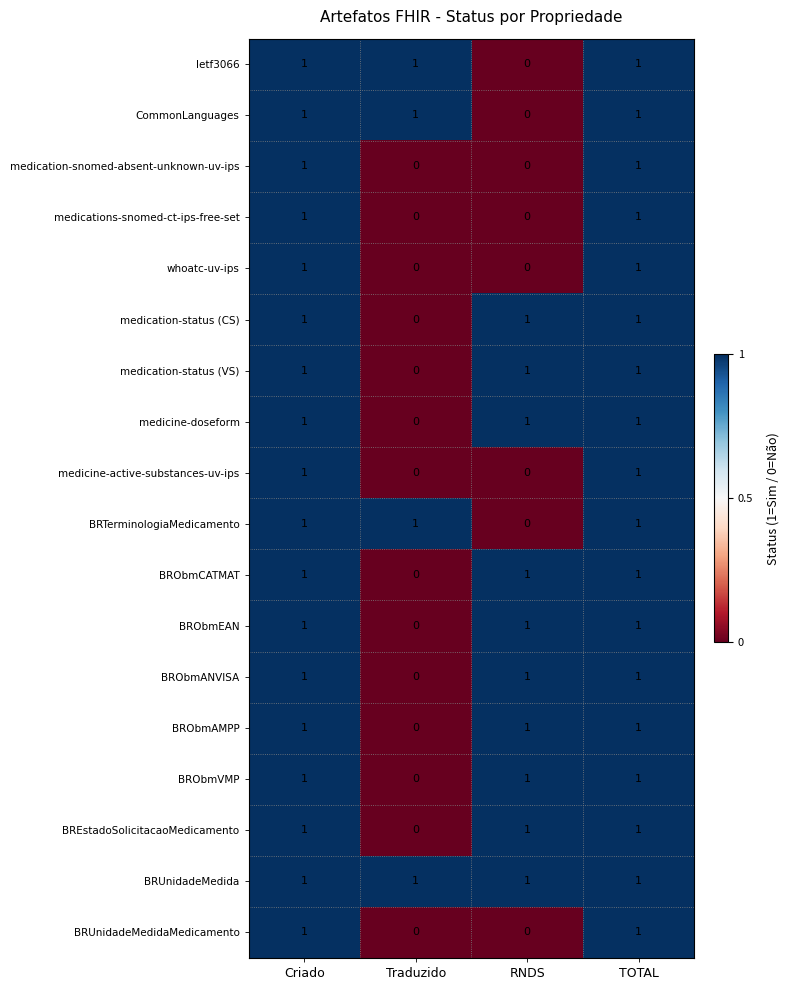

Count the BRUnidadeMedidaMedicamento values in the range 0 to 1.

4